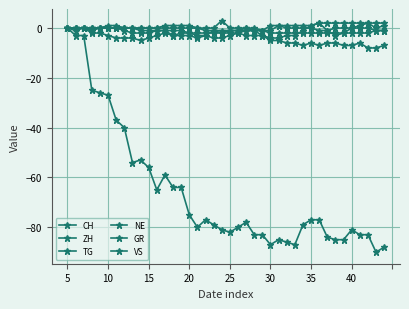

How many lines are shown in the chart?

6